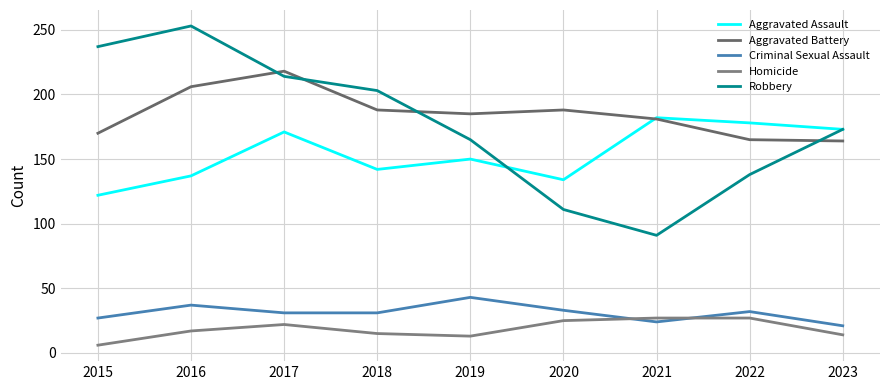

What is the average value of the Homicide series?

18